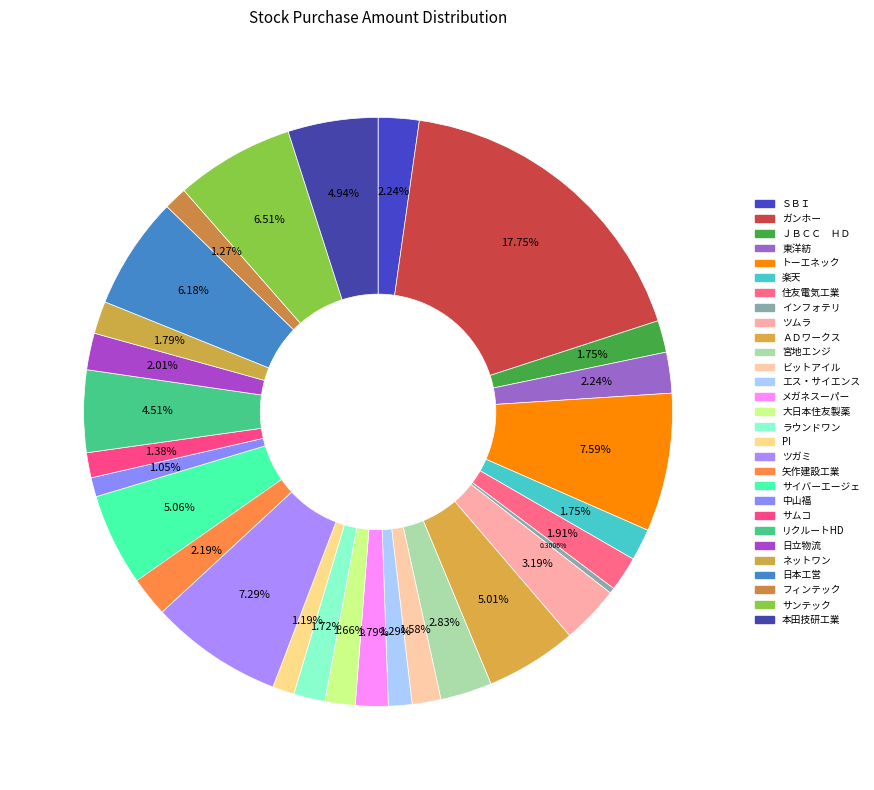

Is there a majority slice in this chart?

No